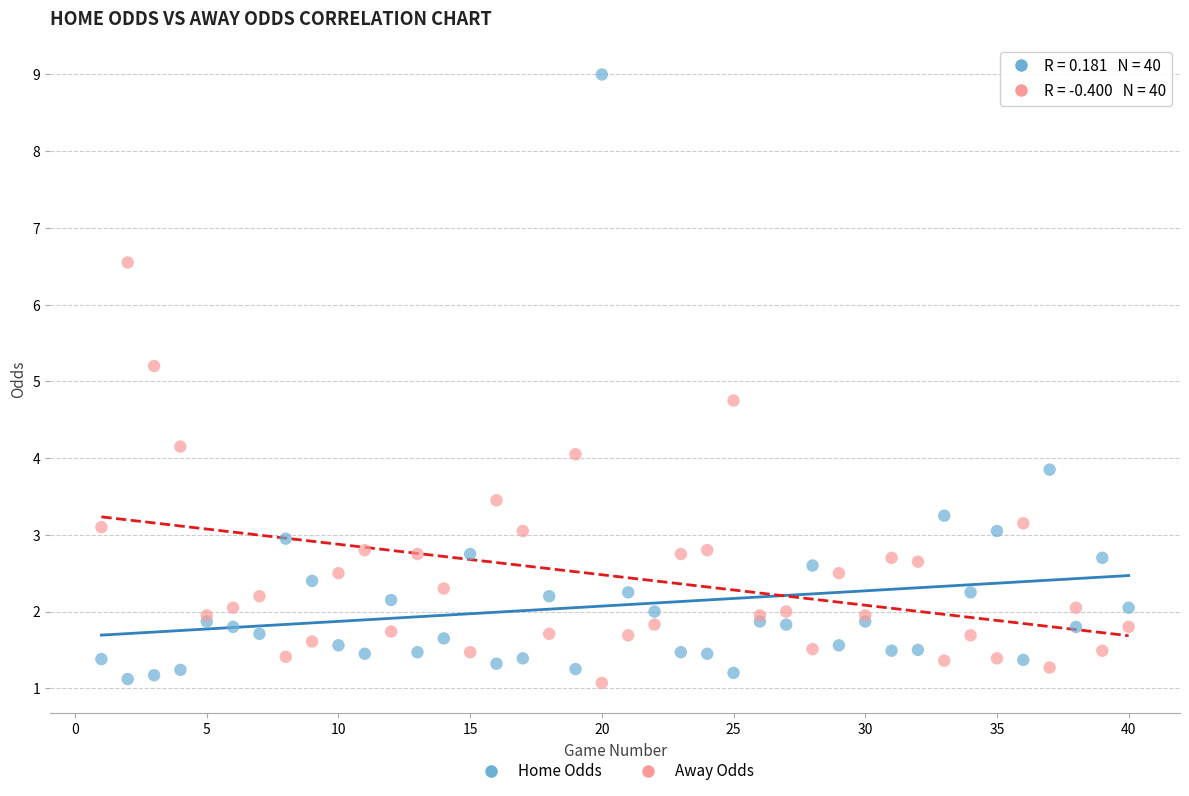

Which series reaches the maximum Y coordinate?

Home Odds